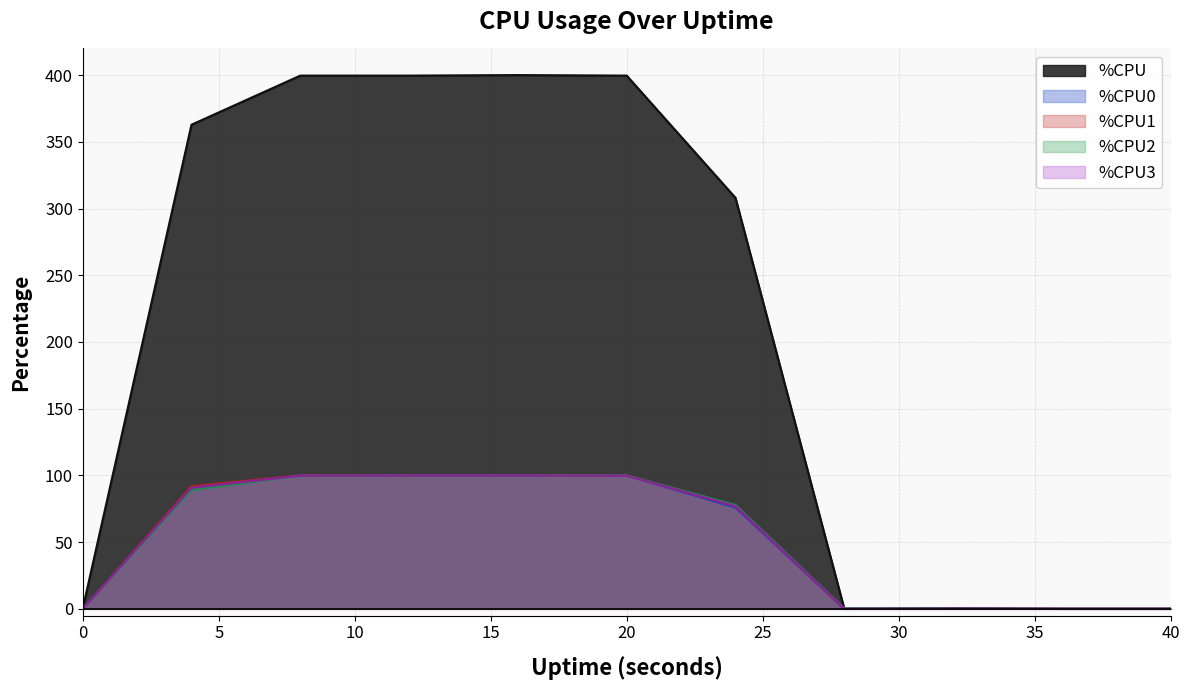

How many data points in %CPU0 are above 75?

6